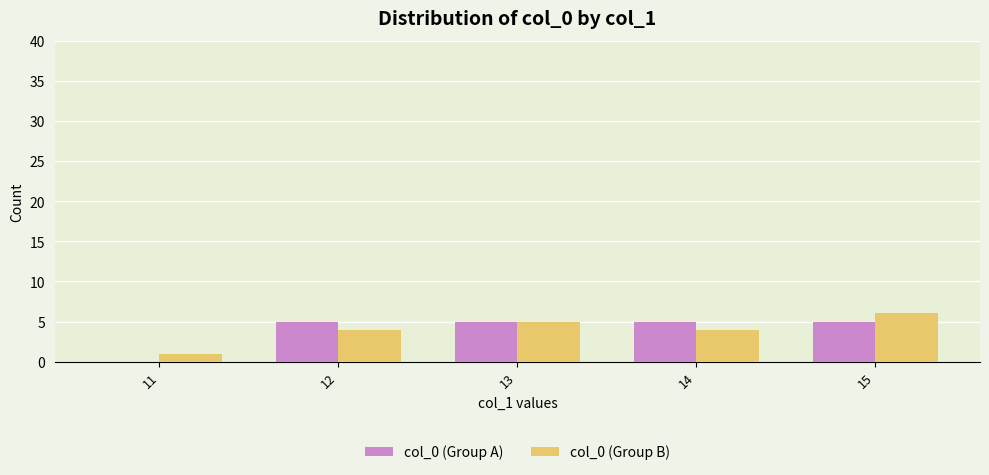

Is the value of col_0 (Group B) at 14 greater than the value of col_0 (Group A) at 15?

No